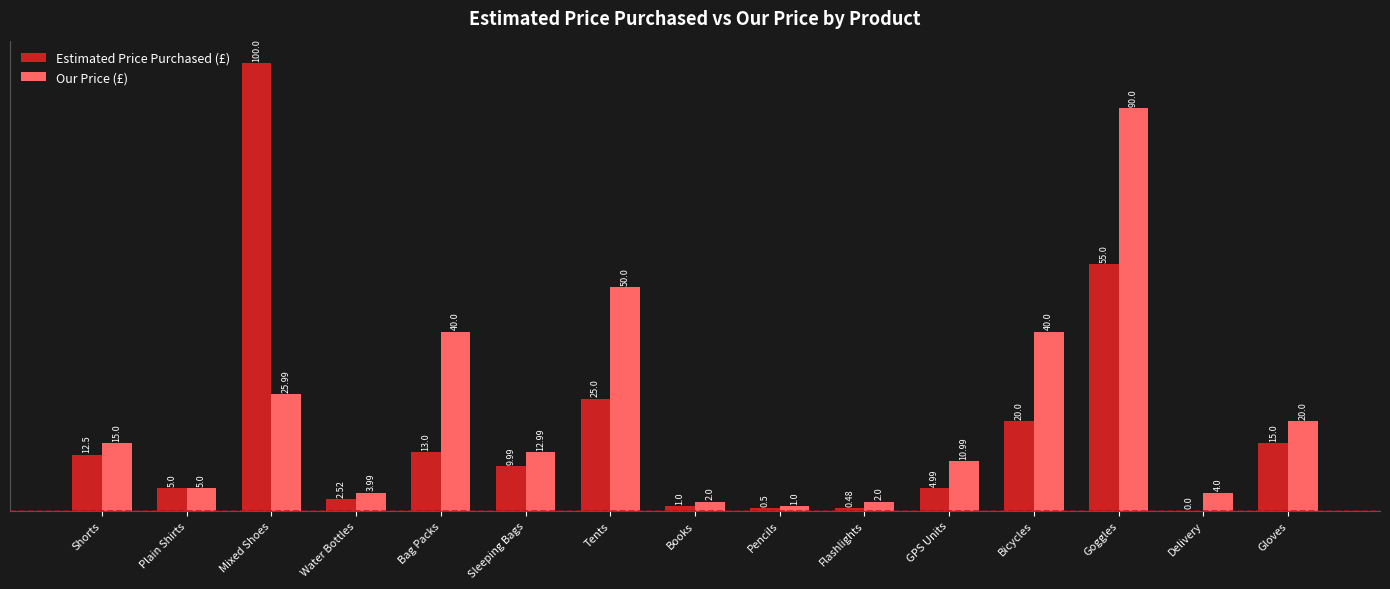

The Estimated Price Purchased (£) series shows 19.3 at Bag Packs. True or false?

False